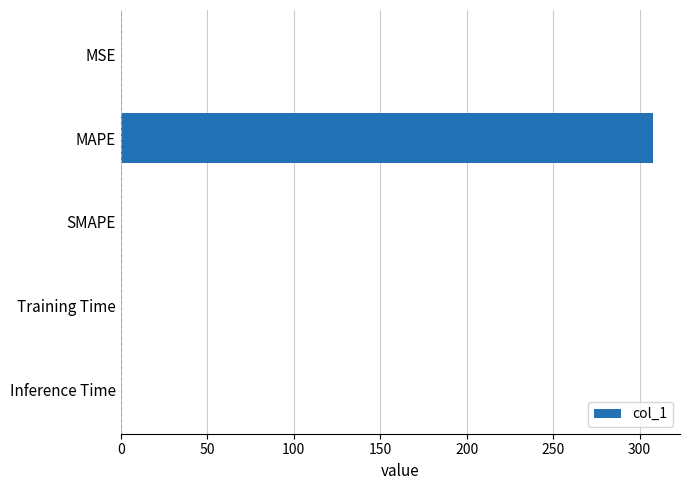

Which category has the highest value across all series?

MAPE